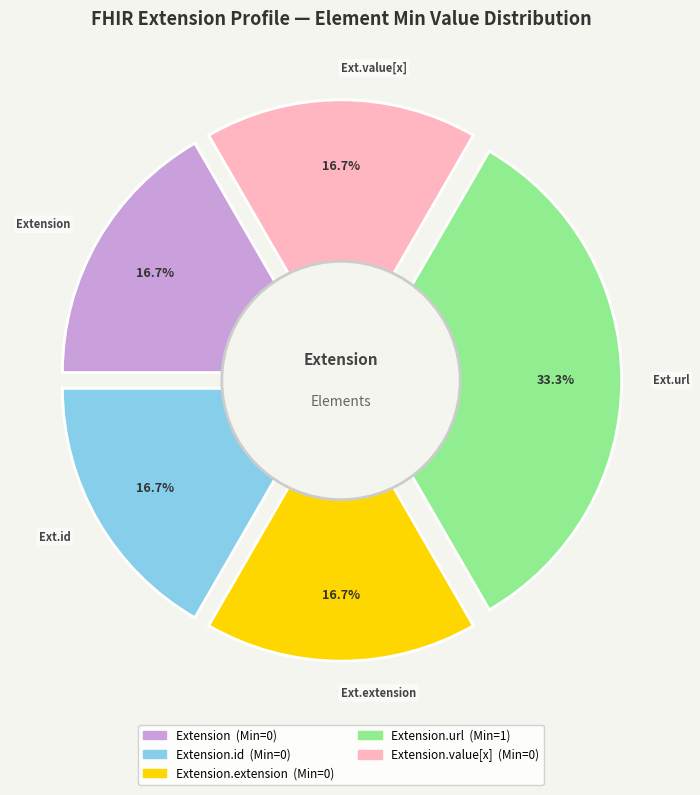

Is it true that Extension.id is 15% of the pie?

False